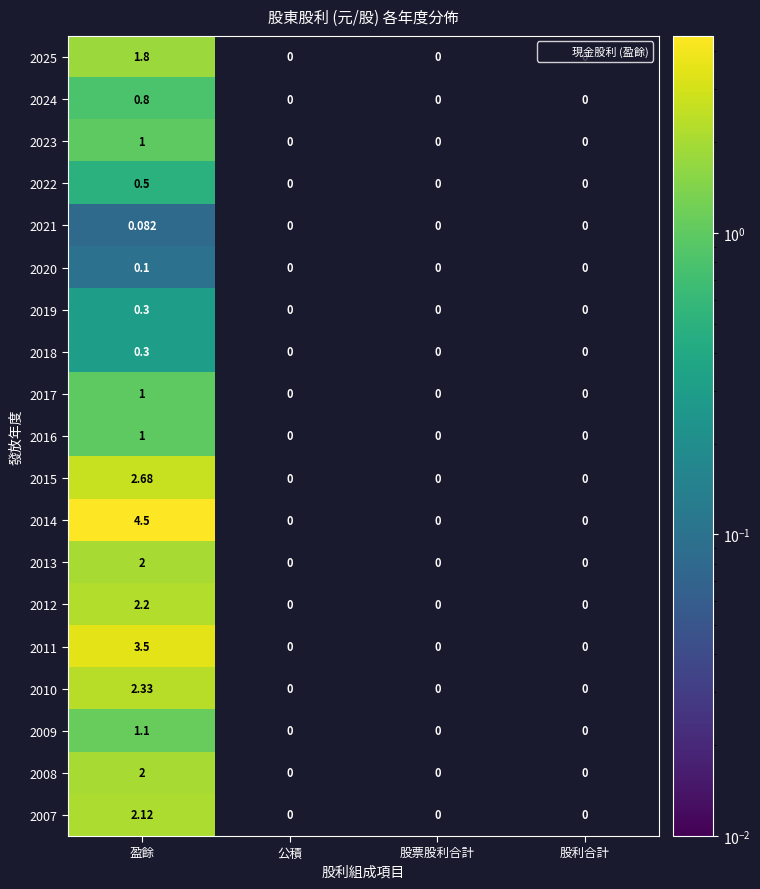

Is the value of 2012 at 公積 greater than the value of 2010 at 盈餘?

No